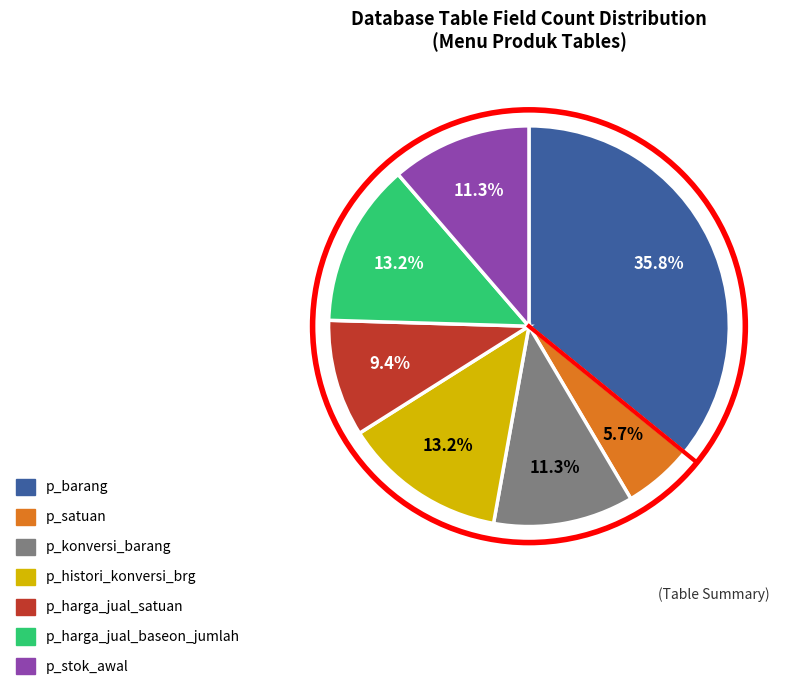

Count the number of slices in the pie.

7